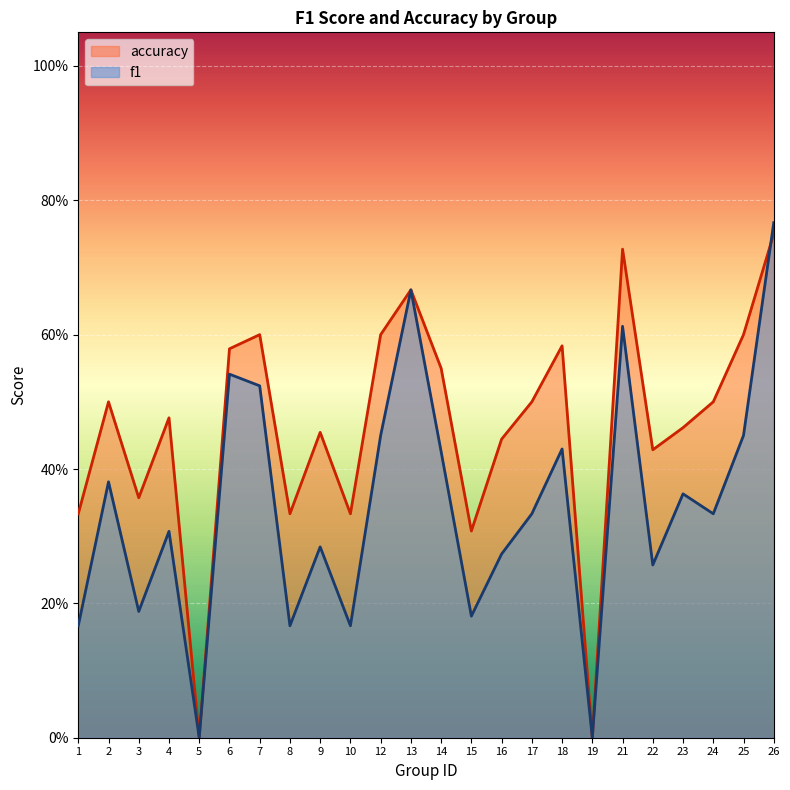

List the series in order of their peak value, highest first.

f1, accuracy